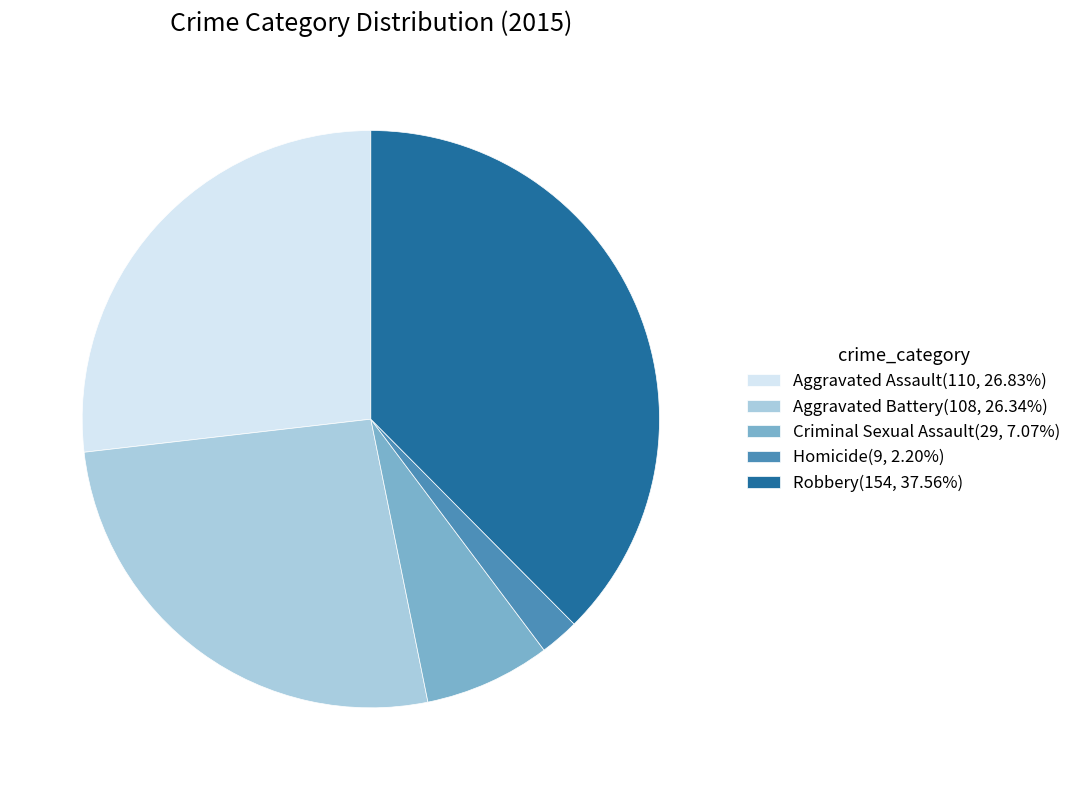

The Robbery slice represents 46% of the pie. True or false?

False